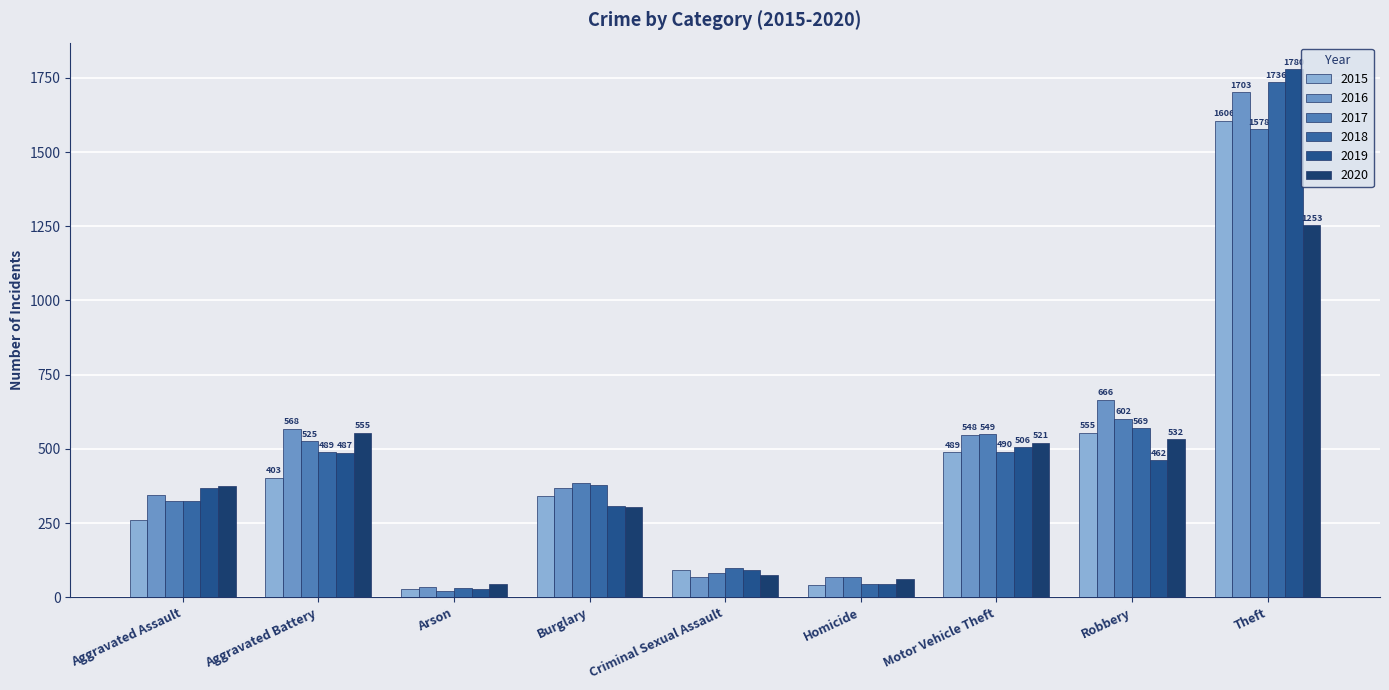

Where is 2018 nearest to the value 884?

Robbery